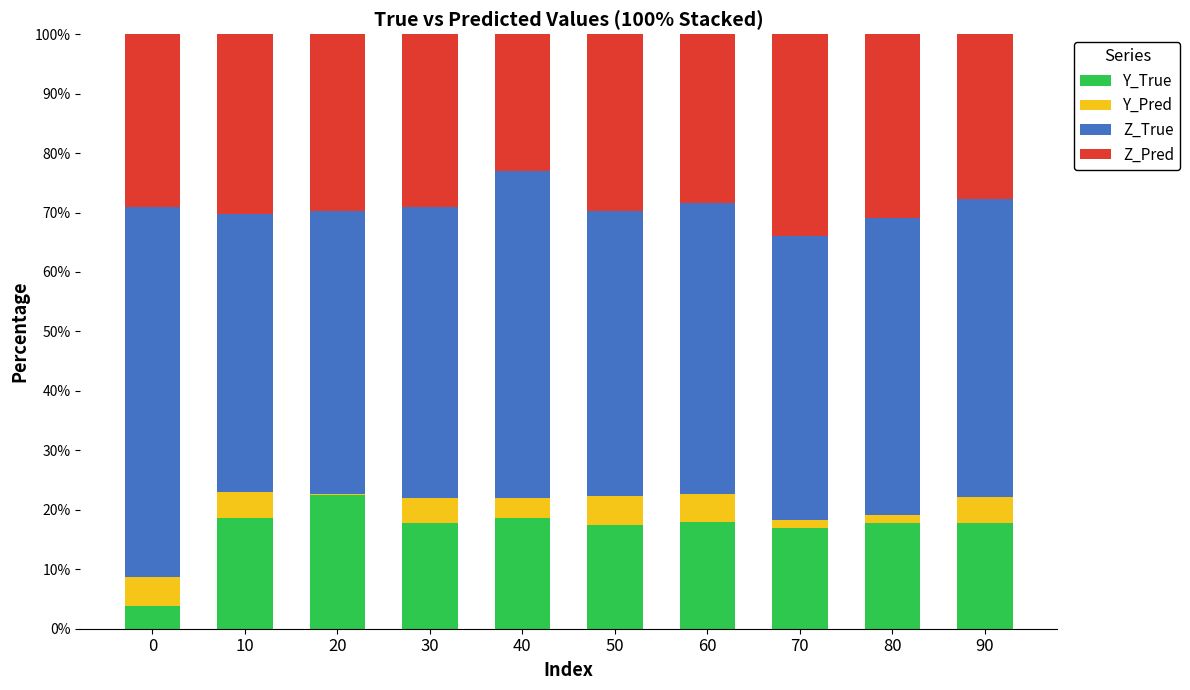

What is the sum of the Y_True values at 50 and 30?

35.2